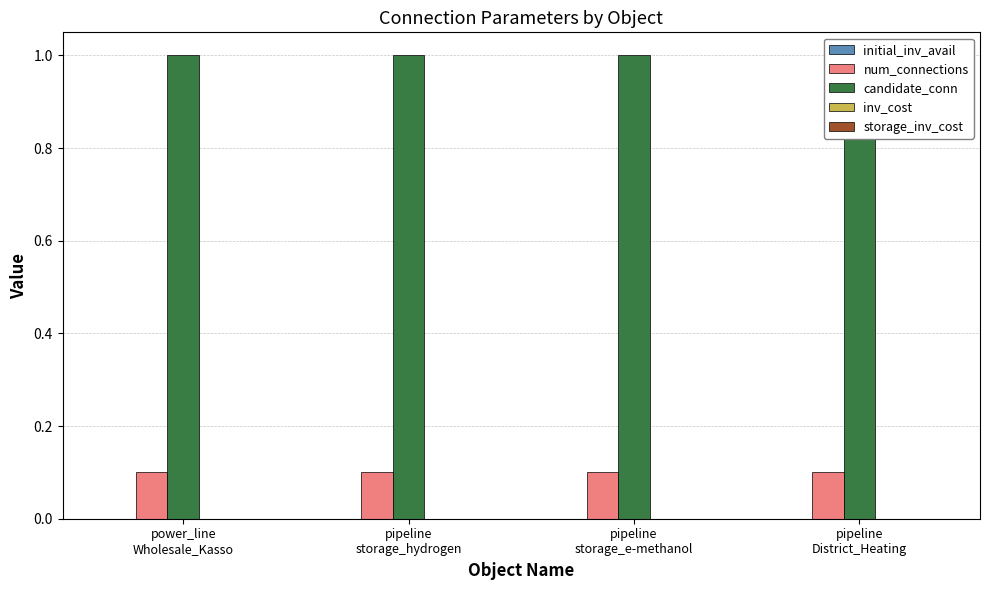

What is the total value across all series at pipeline
storage_e-methanol?

1.1